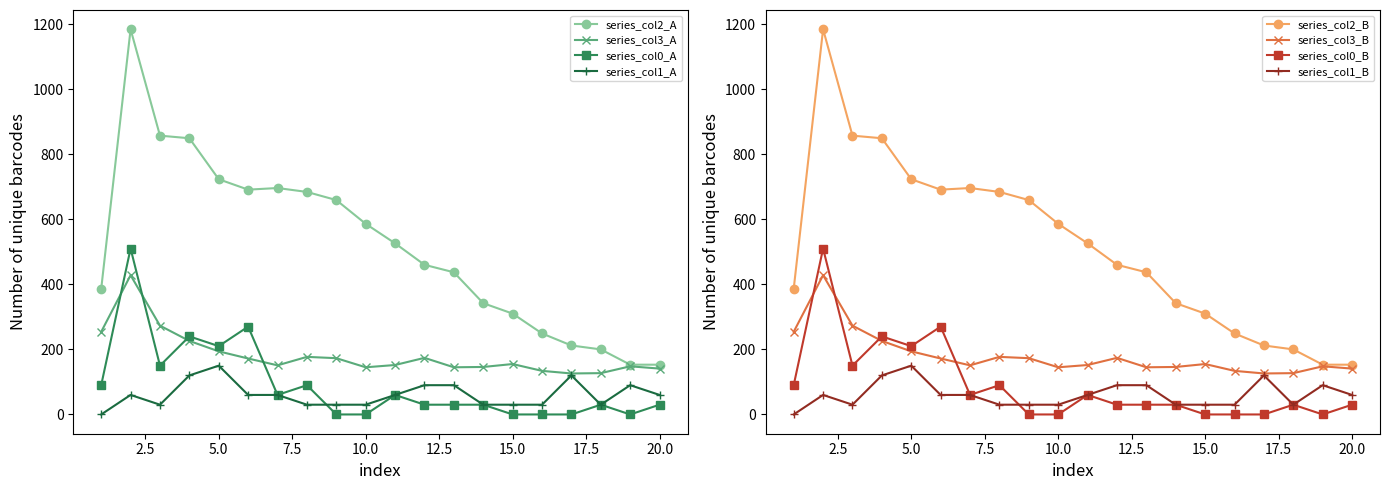

True or false: series_col2_A and series_col0_A intersect in this chart.

False